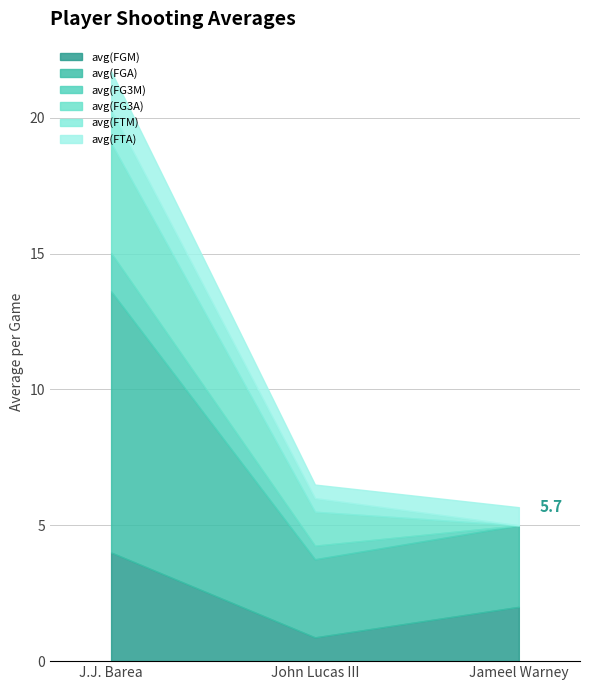

What position from the left is John Lucas III?

2